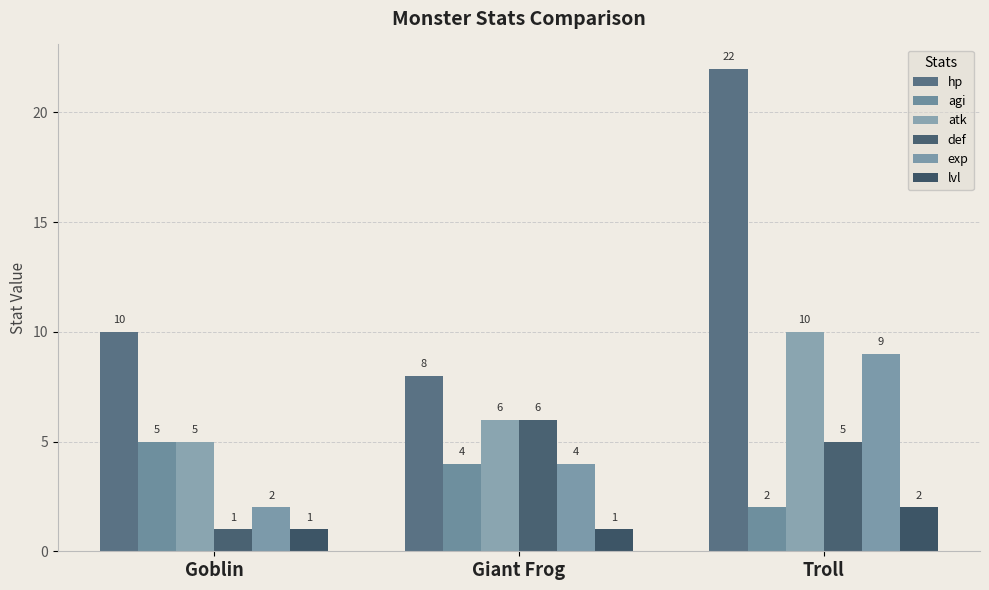

What is the sum of all lvl values?

4